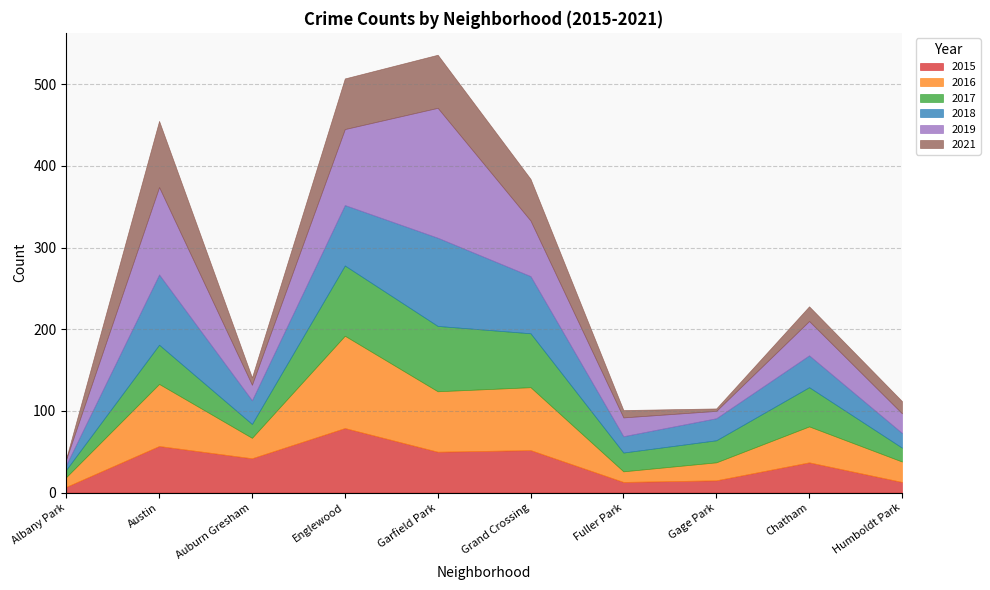

At which label is 2019 closest to 83?

Englewood